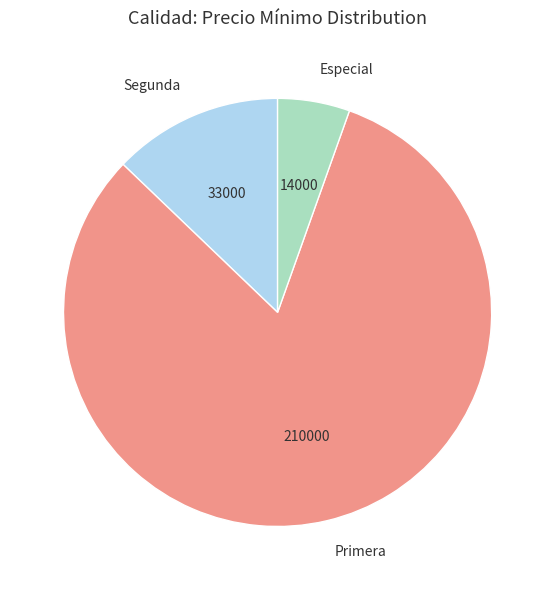

Is it true that Primera is 82% of the pie?

True